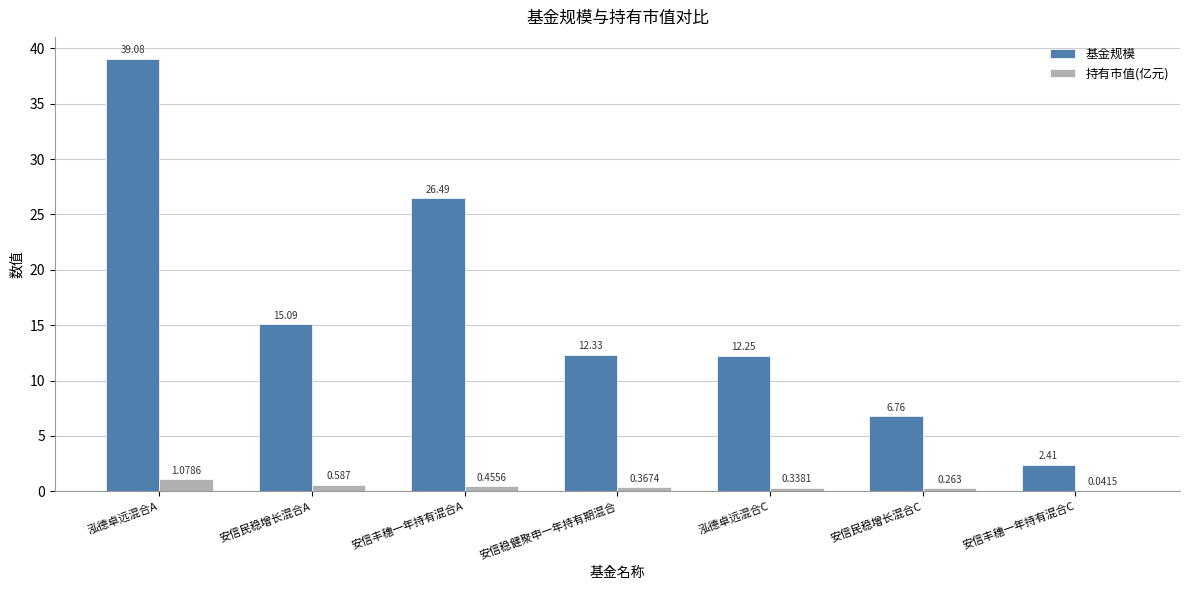

Where is 持有市值(亿元) nearest to the value 0?

安信丰穗一年持有混合C